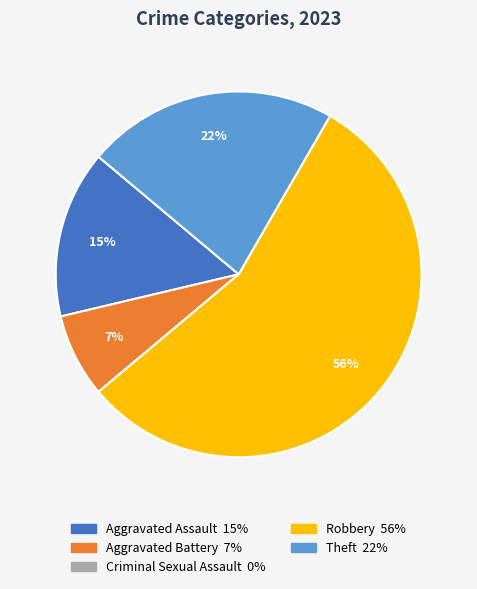

What is the ratio of the value at Aggravated Battery to the value at Theft?

0.3